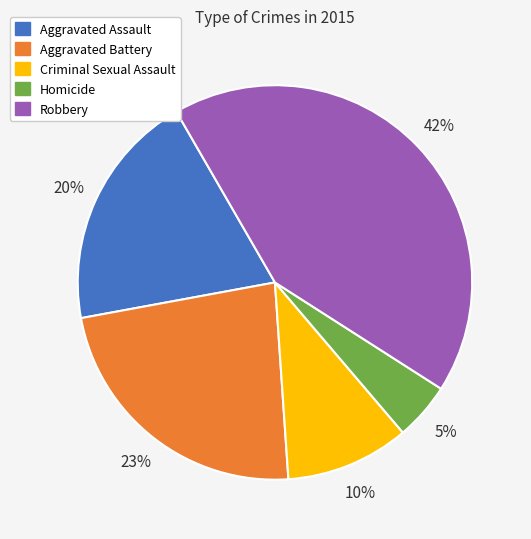

To the nearest percent, what portion does Homicide represent?

5%